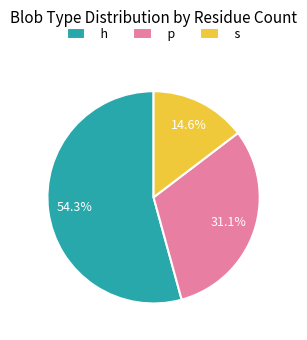

To the nearest percent, what is the difference between the s and p slice percentages?

16%